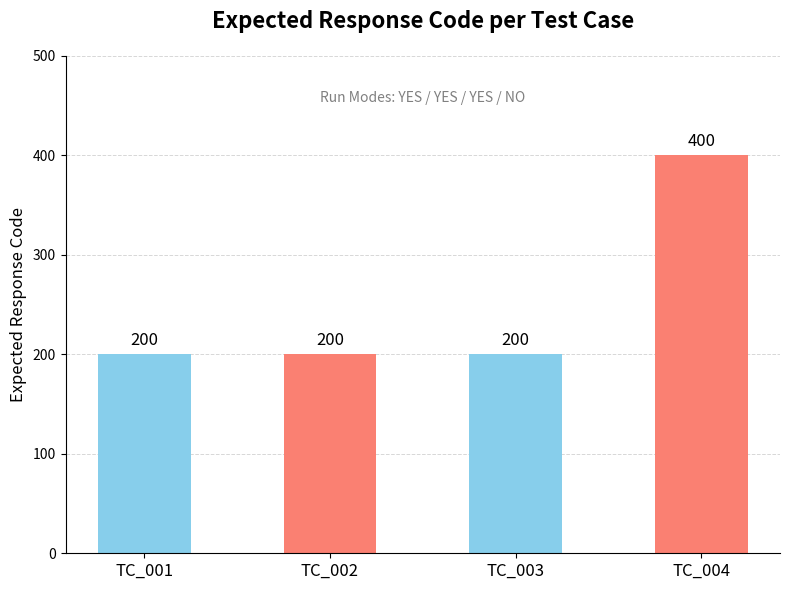

Is it true that the value at TC_001 is 200?

True